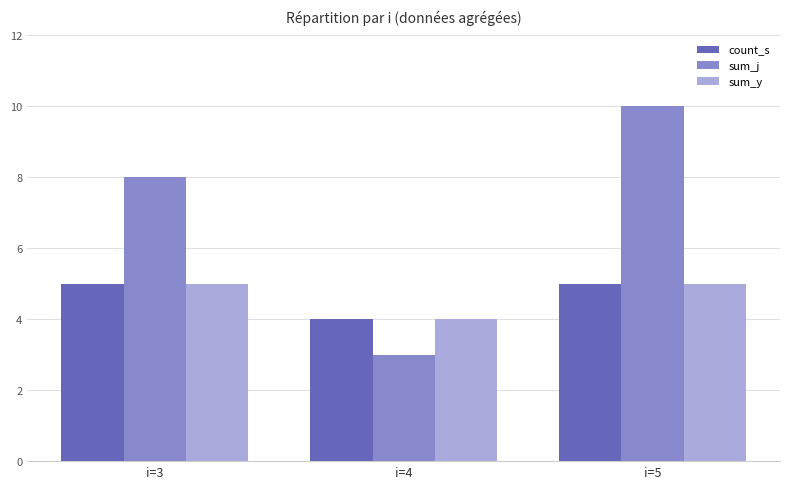

What is the total value across all series at i=3?

18